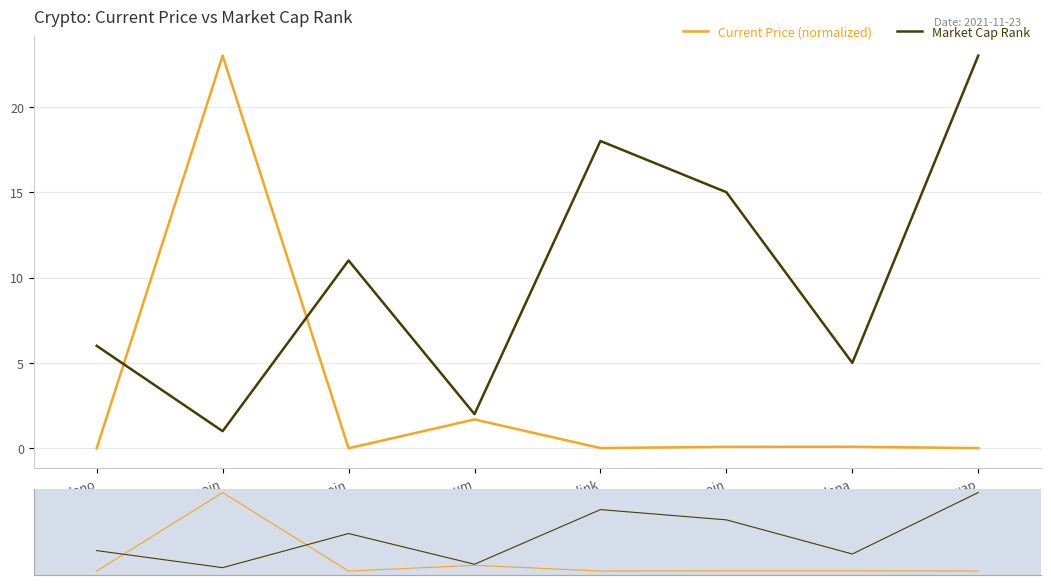

Is the value of Current Price (normalized) at Bitcoin greater than the value of Market Cap Rank at Solana?

Yes